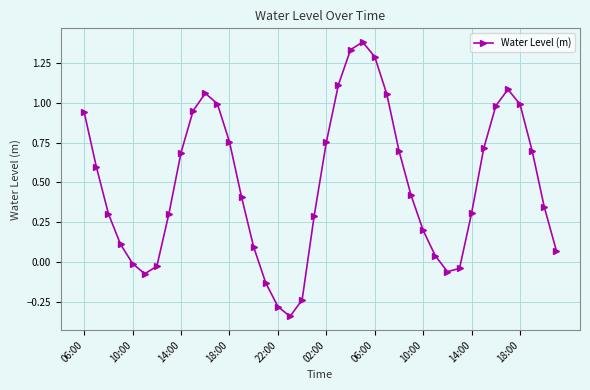

What is the difference between the second highest and minimum values?

1.7